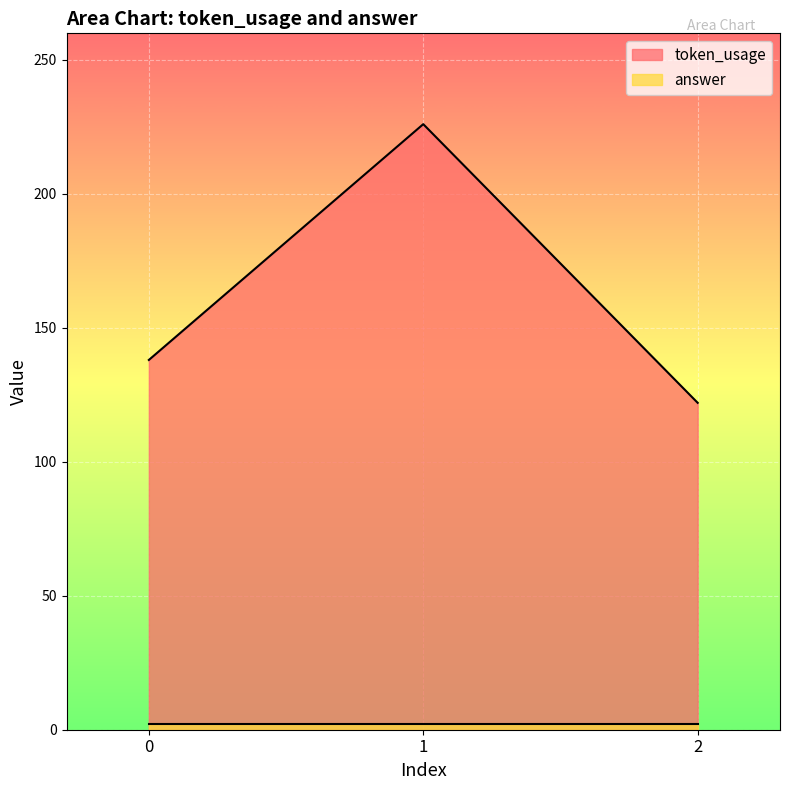

True or false: the data shows 403 at 1.

False